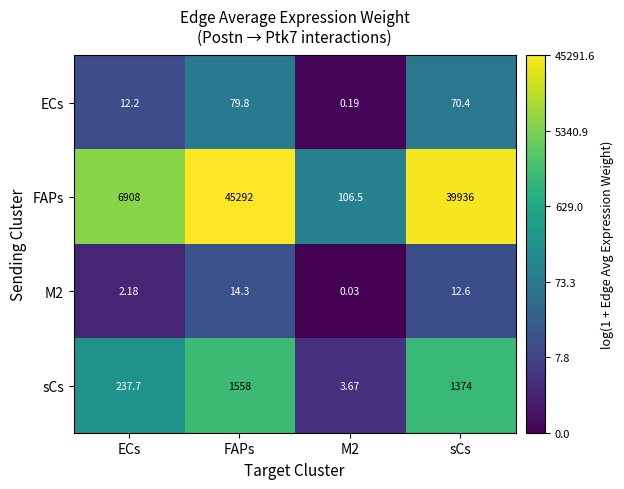

Between ECs and M2, which series saw the biggest shift?

FAPs